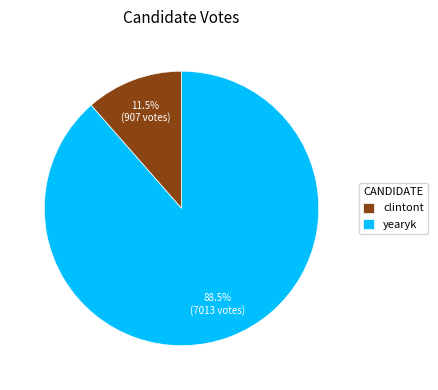

Which category has the biggest portion of the pie?

yearyk